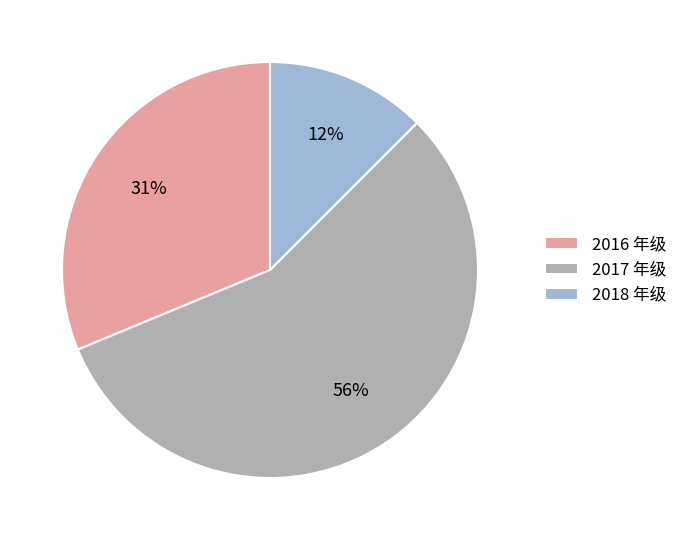

Count the number of slices in the pie.

3